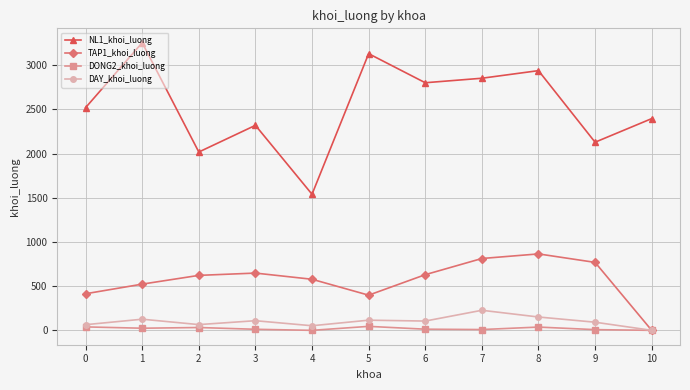

True or false: NL1_khoi_luong and DAY_khoi_luong cross at least once.

False